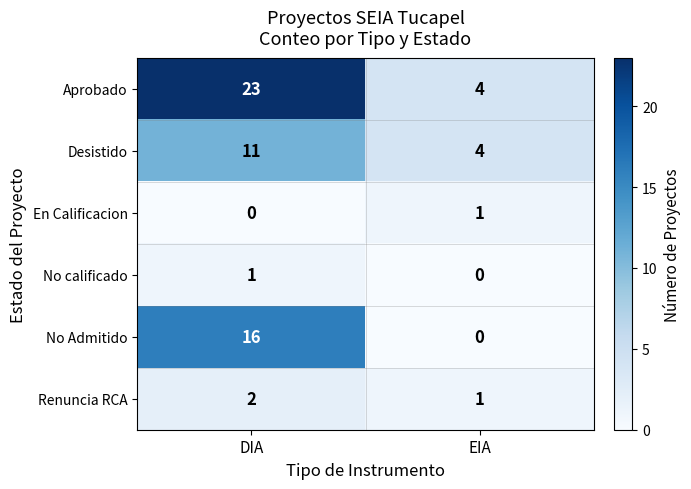

What is the difference between the No Admitido values at EIA and DIA?

16